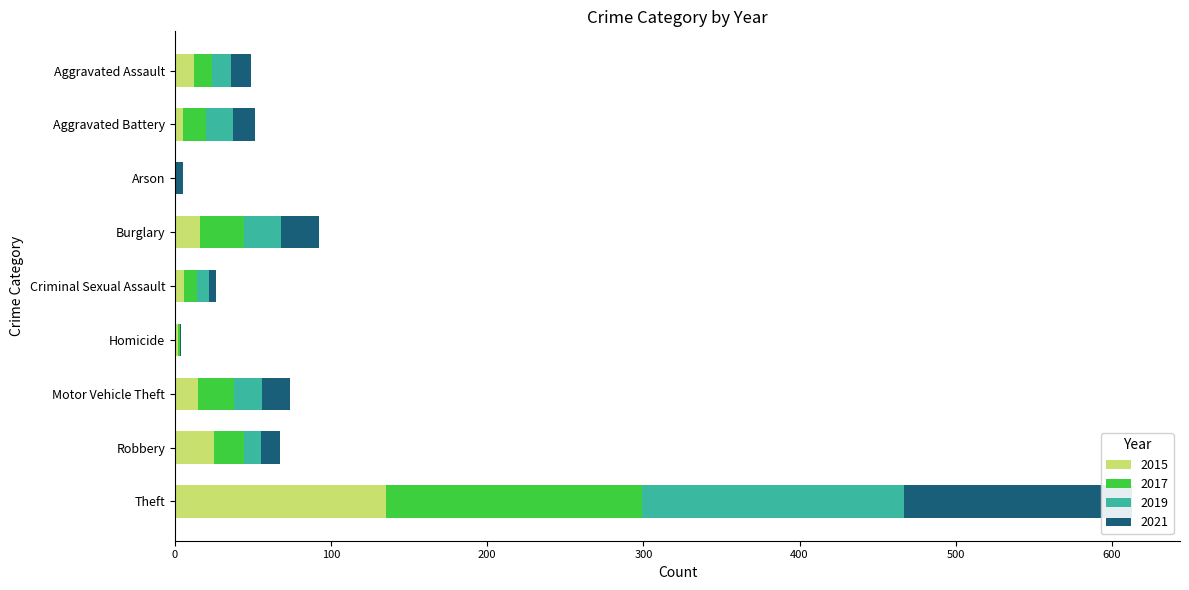

How many values in the 2019 series are below 12?

4